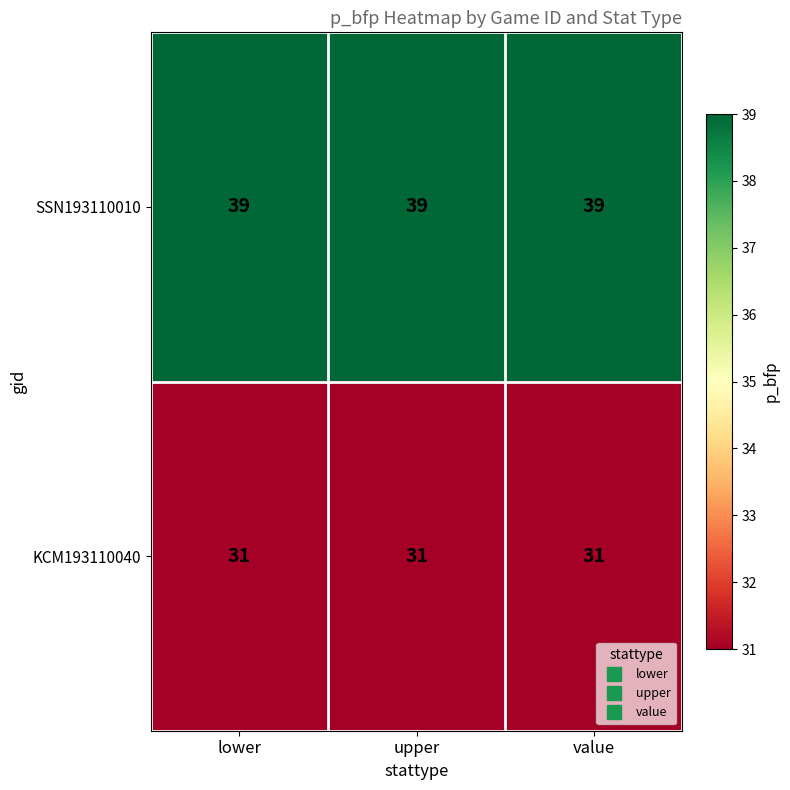

Rank the series by their maximum value, from highest to lowest.

SSN193110010, KCM193110040